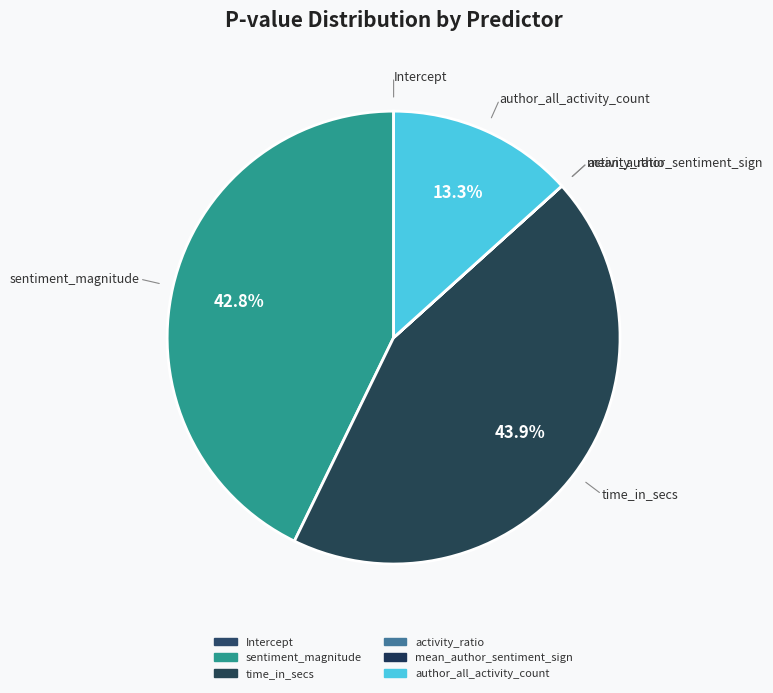

Which has a higher value, sentiment_magnitude or Intercept?

sentiment_magnitude